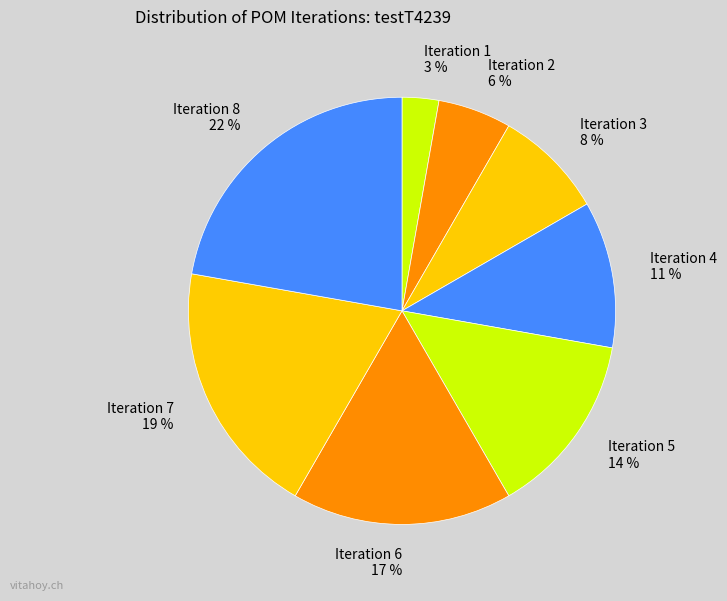

Between Iteration 8 and Iteration 4, which is larger?

Iteration 8